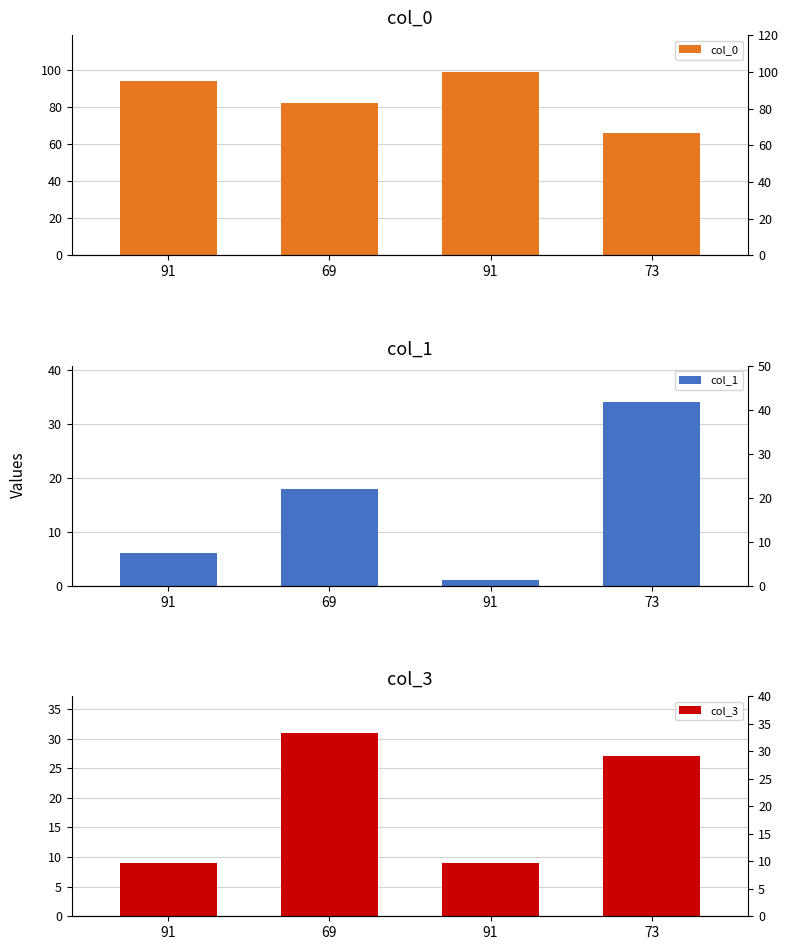

True or false: col_1 has a value of 1 at 91.

True